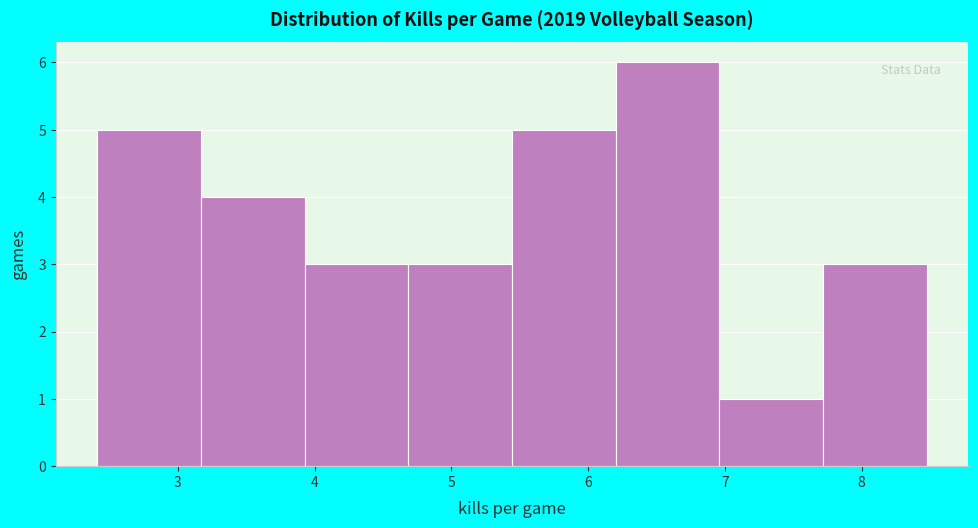

Over which range of the x-axis is the bar tallest?

6.2 to 7.0